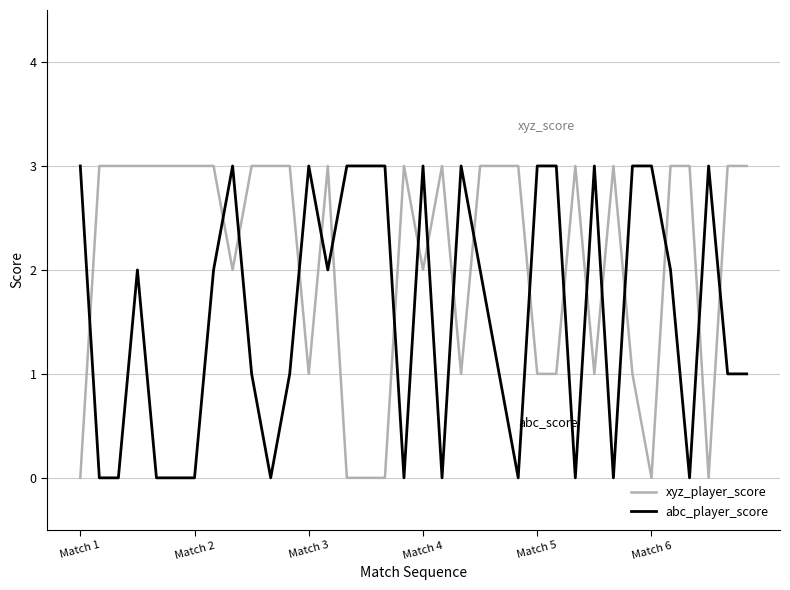

Which series has the largest total across all categories?

xyz_player_score